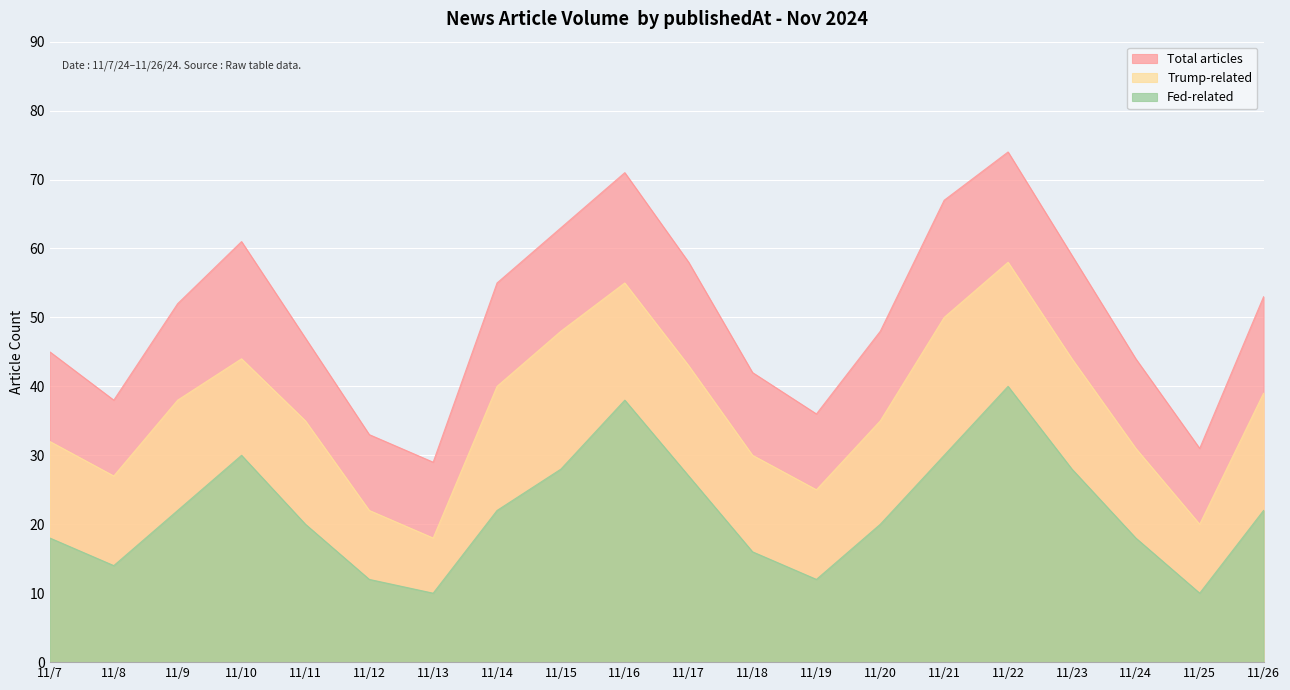

How many interior local peaks does the Total articles series have?

3